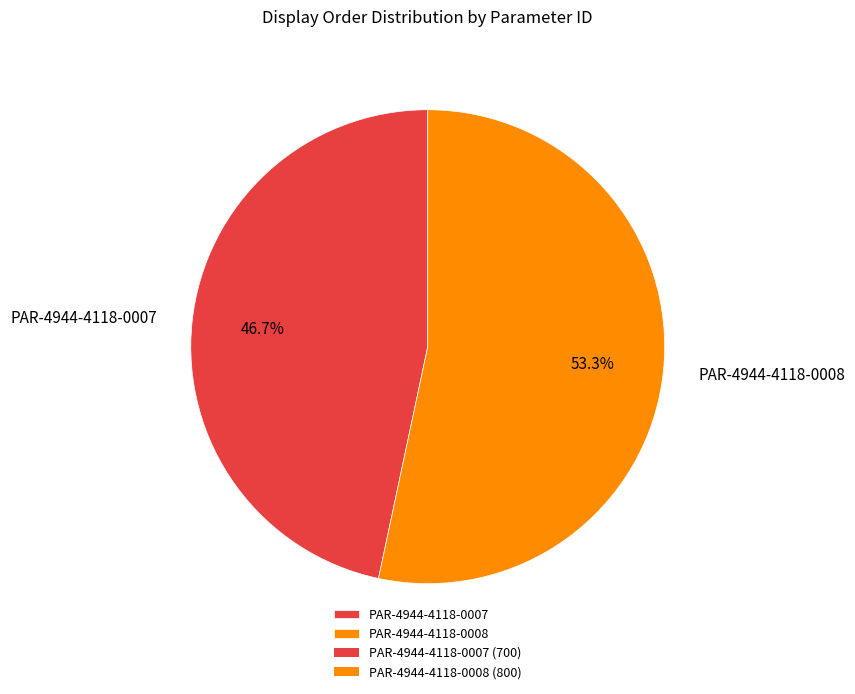

Which has a higher value, PAR-4944-4118-0008 or PAR-4944-4118-0007?

PAR-4944-4118-0008